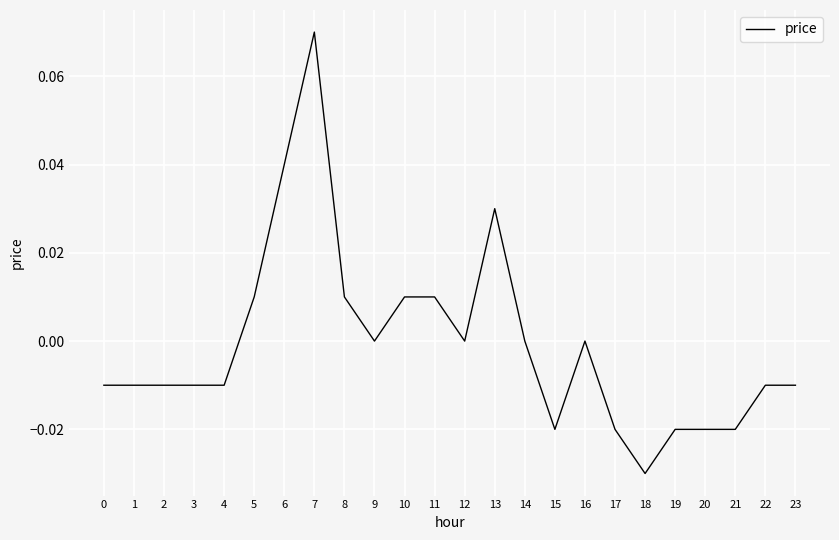

Is this an area chart (filled region under the line)?

No